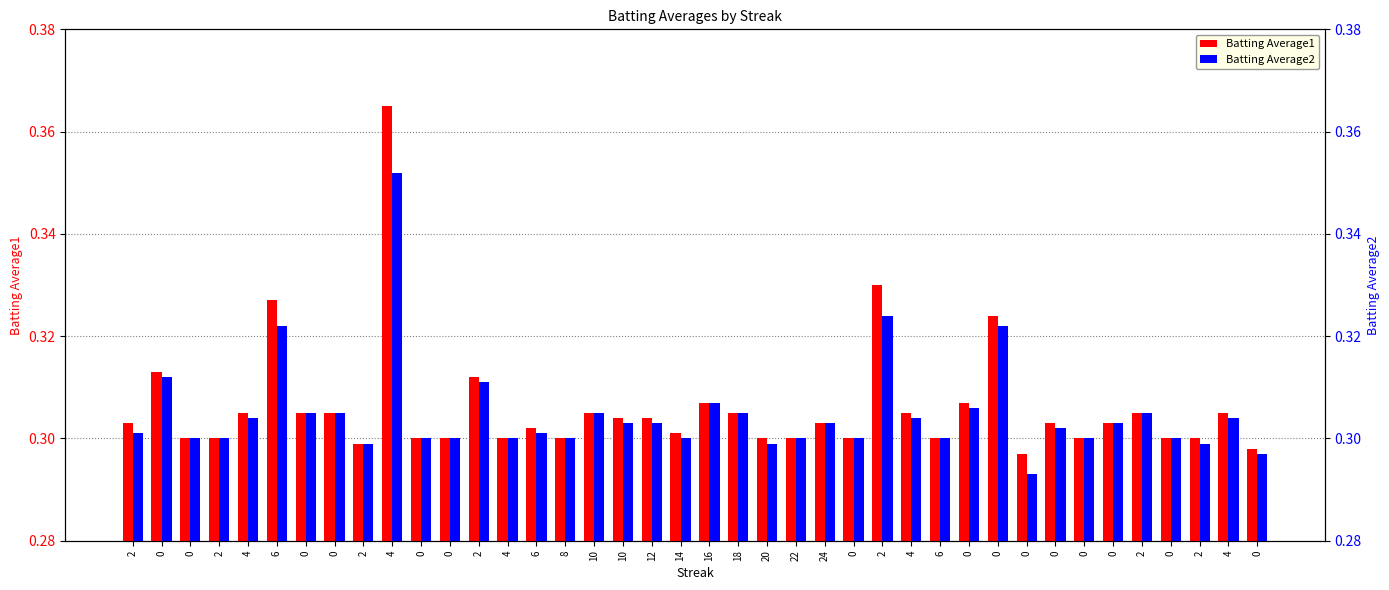

At 4, list the series in order from largest to smallest.

Batting Average1, Batting Average2